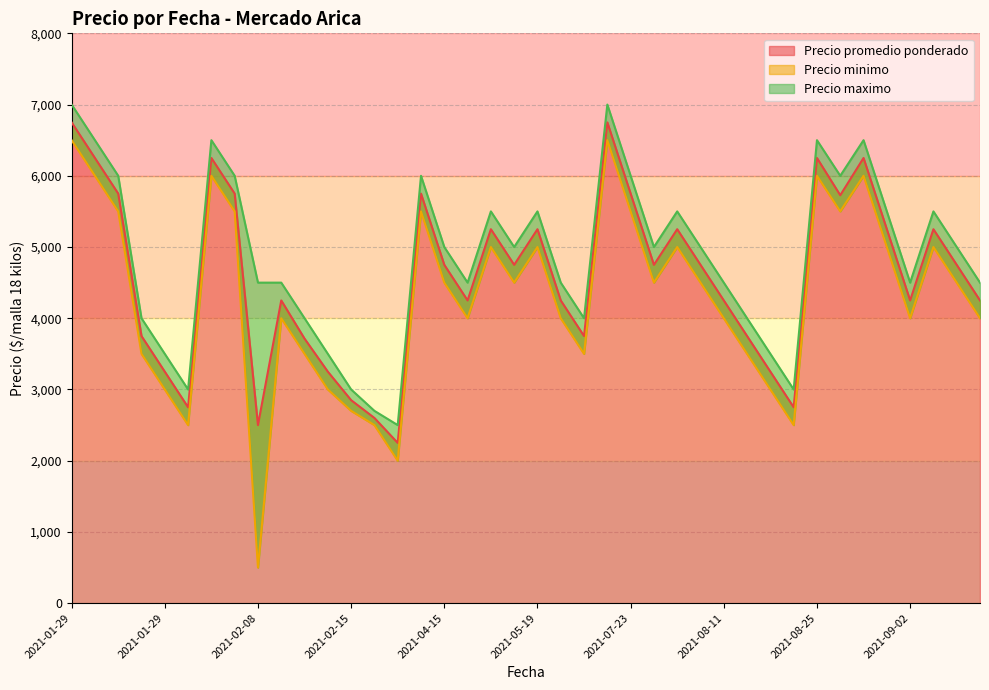

How many lines are shown in the chart?

3